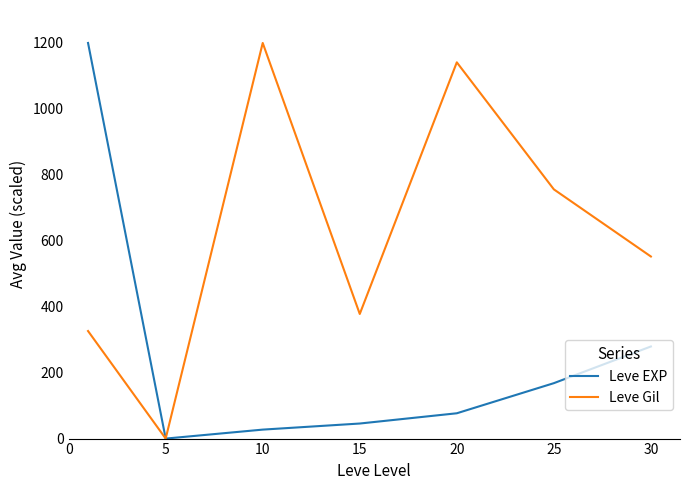

True or false: Leve Gil has more than 1 interior local peaks.

True